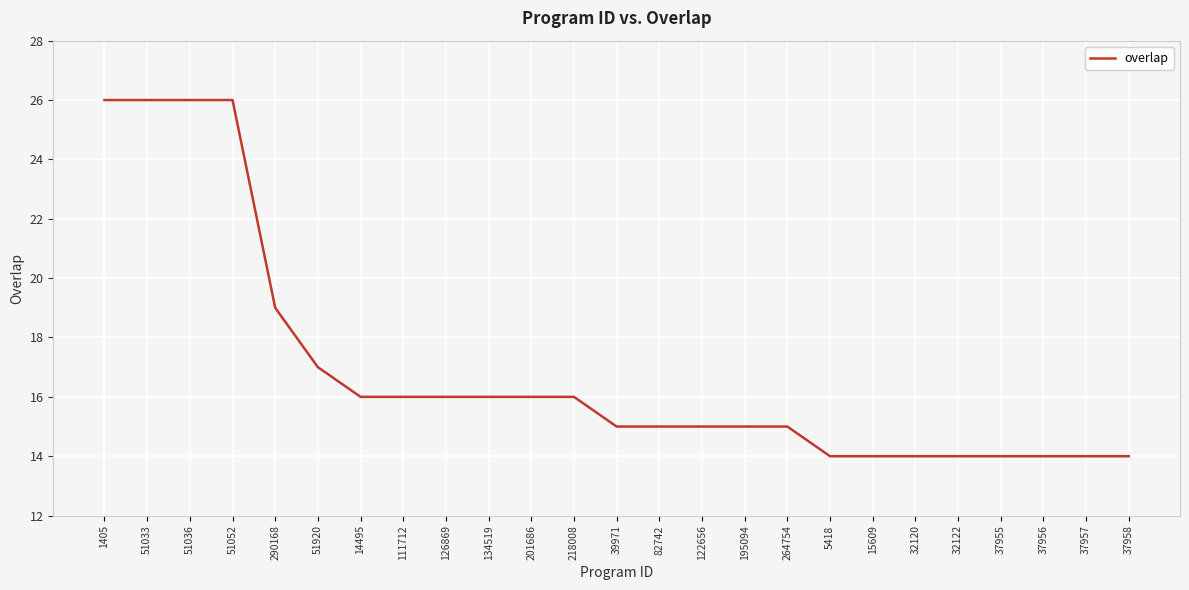

What is the difference between the maximum and minimum values?

12